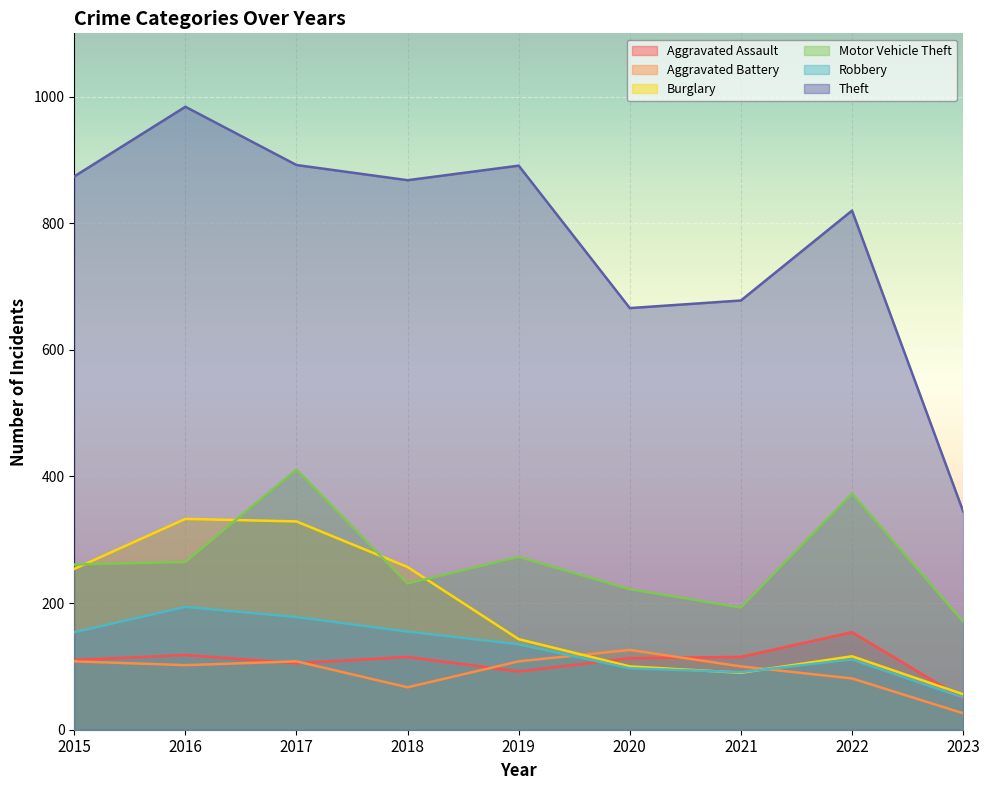

What is the sum of all Robbery values?

1166